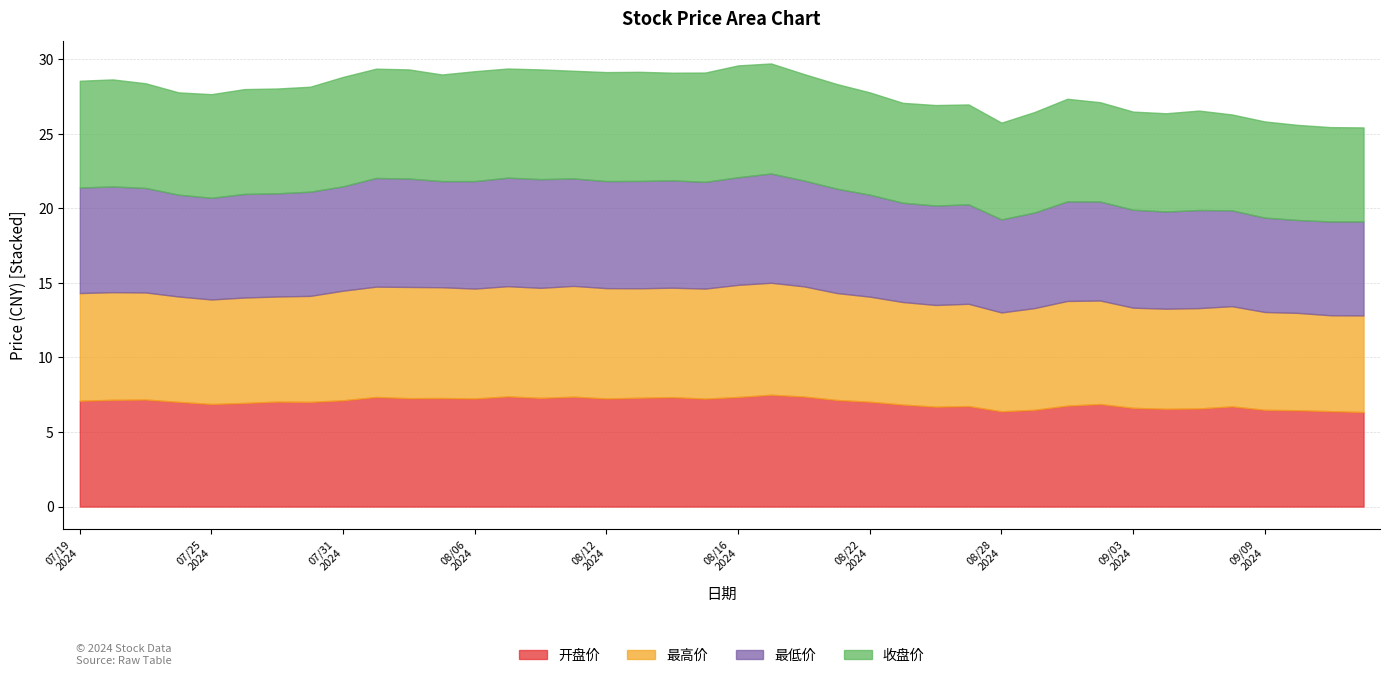

Which series changed the most between 20240730 and 20240912?

收盘价